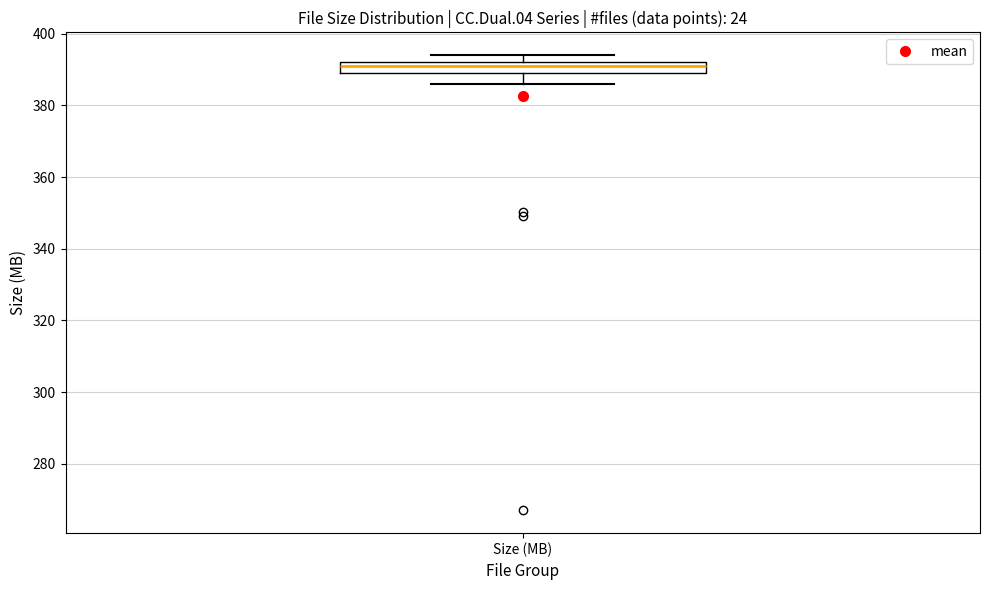

Where does the lower whisker of the box for Size (MB) end on the y-axis? The values are not printed on the chart, so give them approximately, as read against the axis.

386